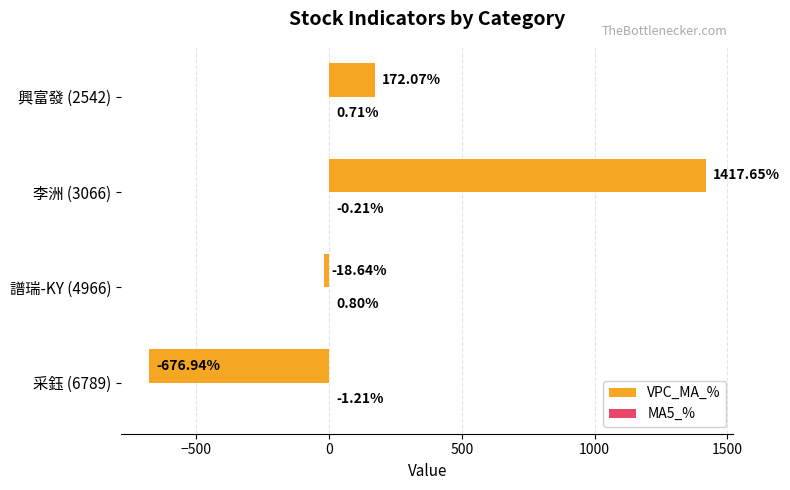

Which series has the largest total across all categories?

VPC_MA_%